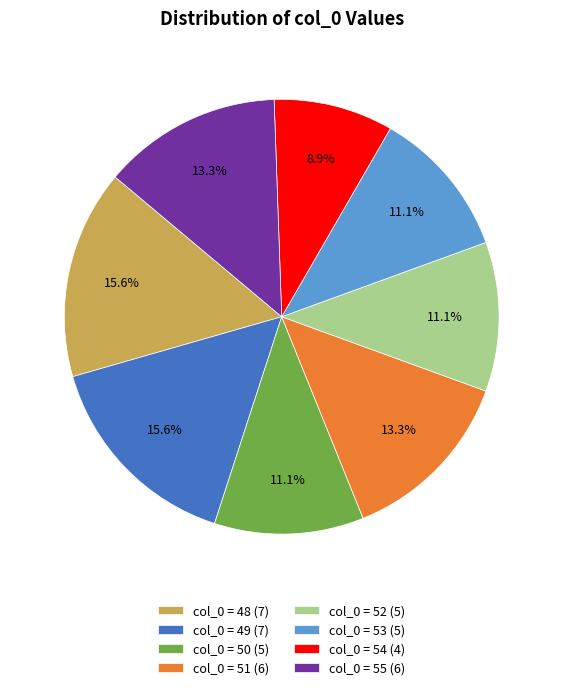

What percentage is NOT represented by col_0 = 52 (5)?

88.9%